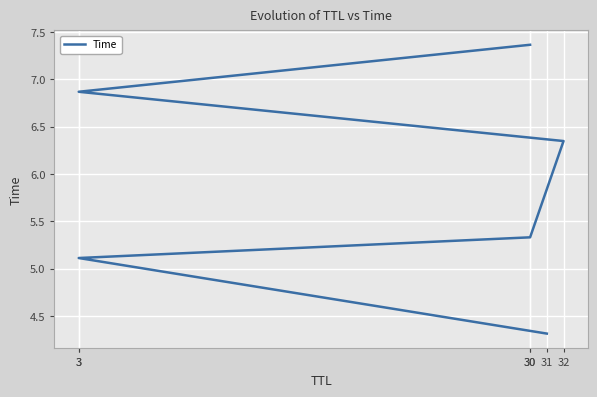

Reading left to right, what are all the values shown in this chart?

31=4.3	3=5.1	30=5.3	32=6.3	3=6.9	30=7.4